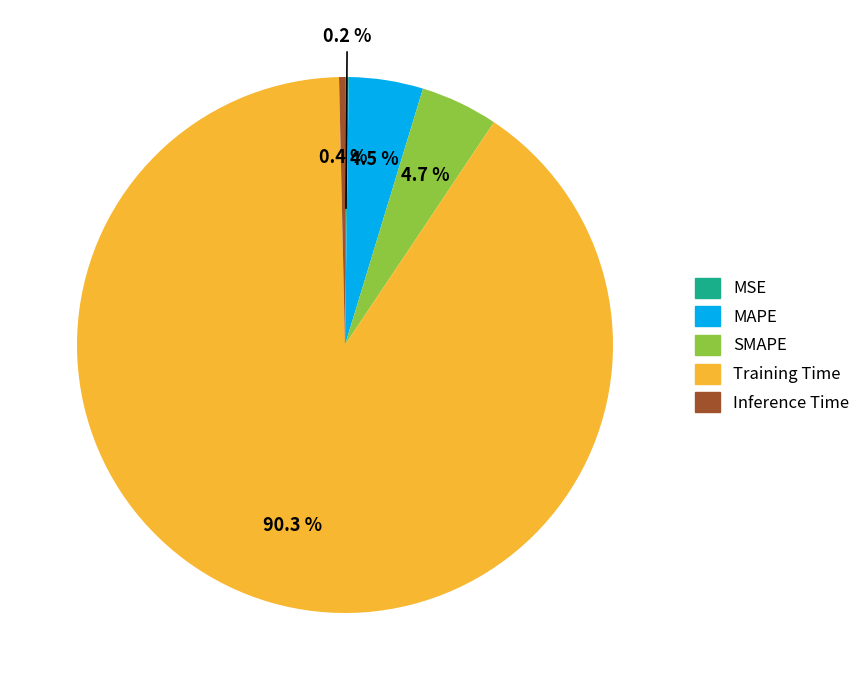

To the nearest percent, what is the average slice percentage?

20%